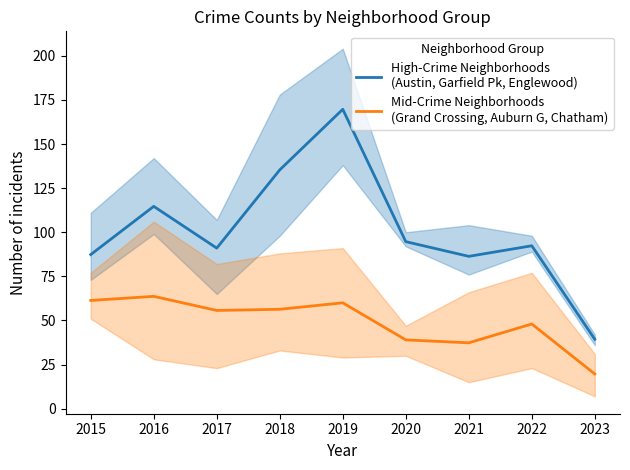

What is the smallest value displayed?

19.7